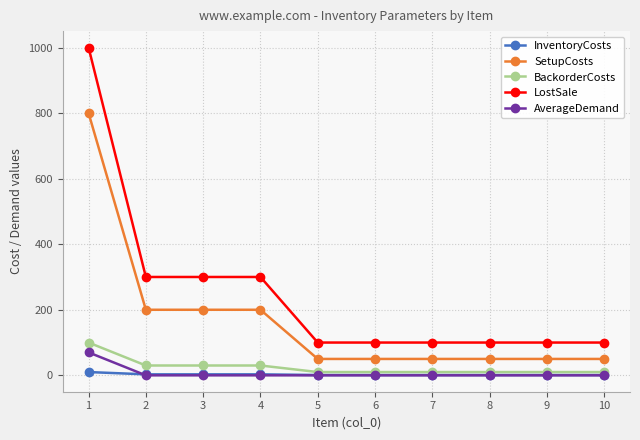

What is the sum of all BackorderCosts values?

250